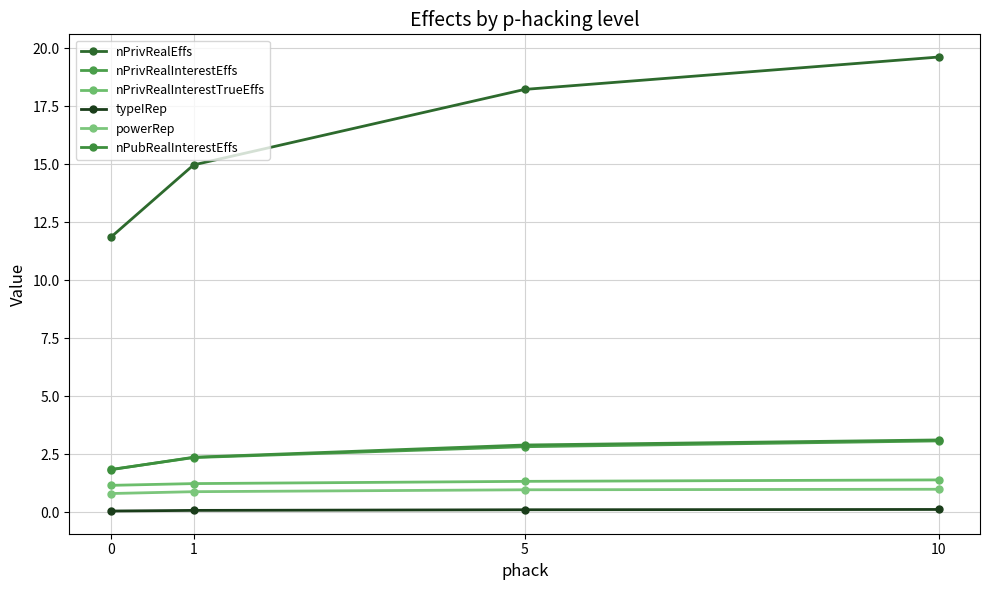

What is the total value across all series at 1?

21.9